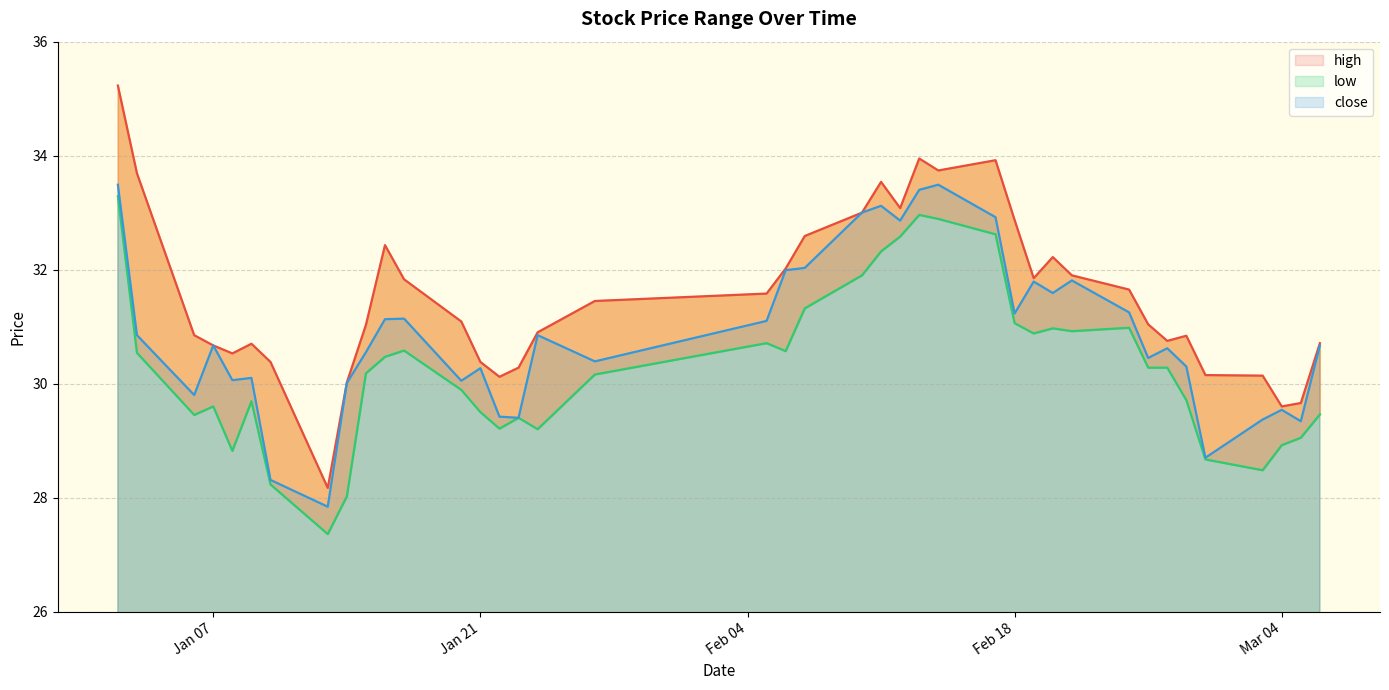

True or false: high and low cross at least once.

False